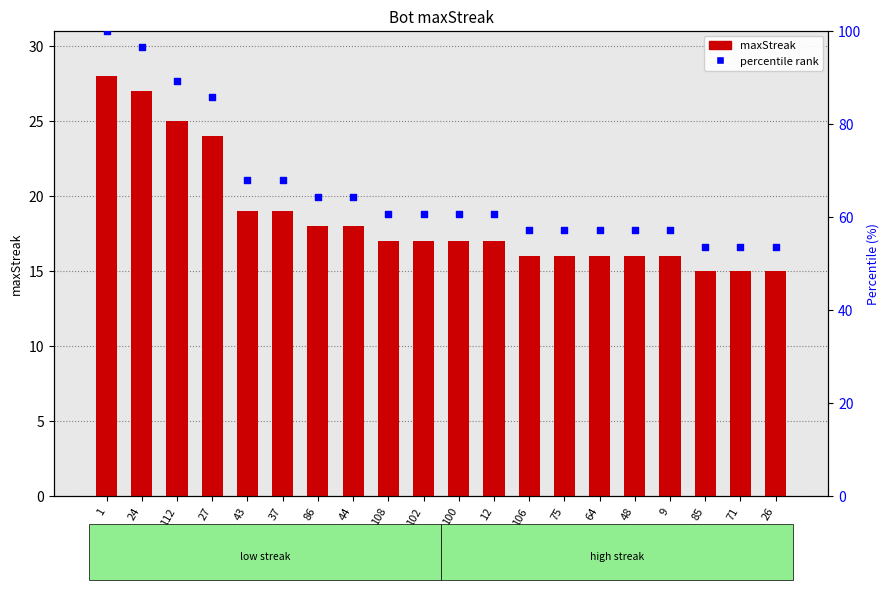

Which series contains the lowest Y value?

maxStreak